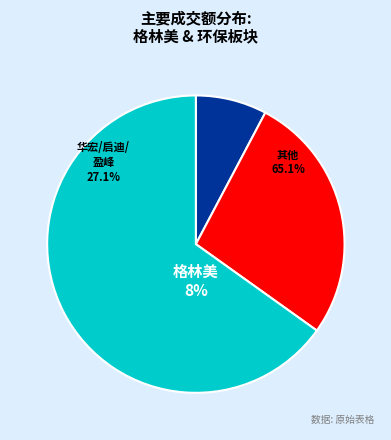

Is it true that 中再资环 is 1% of the pie?

False